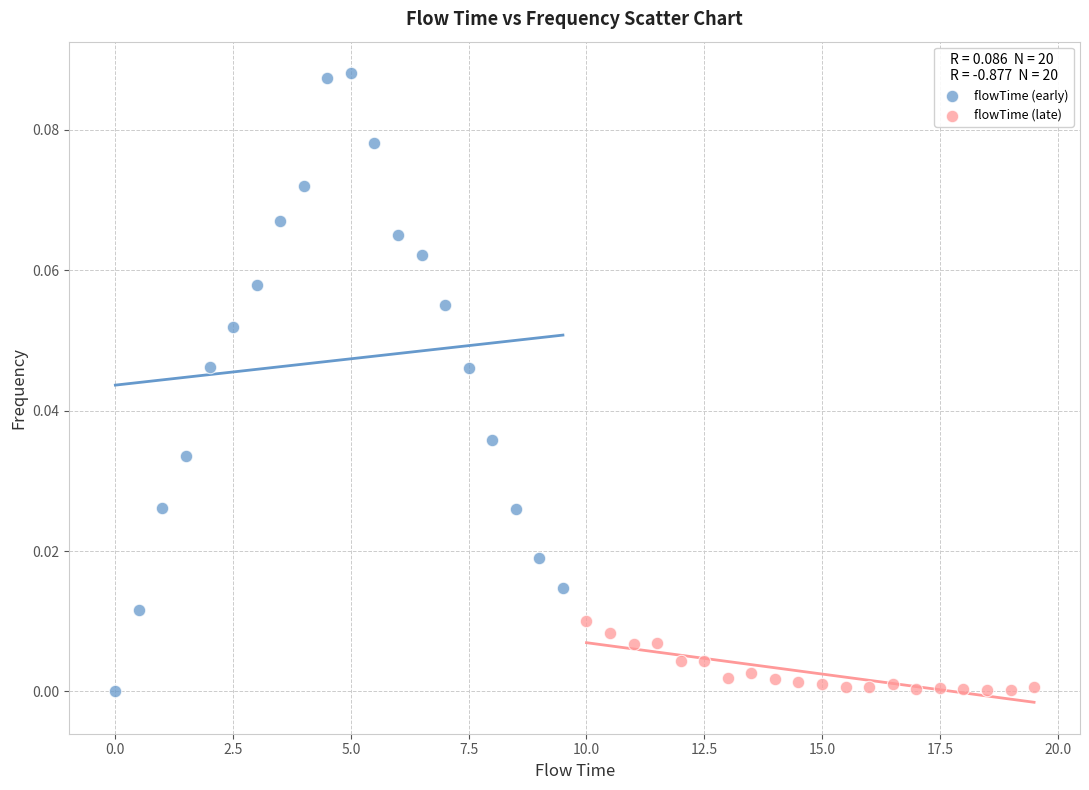

What are all the series names shown in the legend?

flowTime (early), flowTime (late)